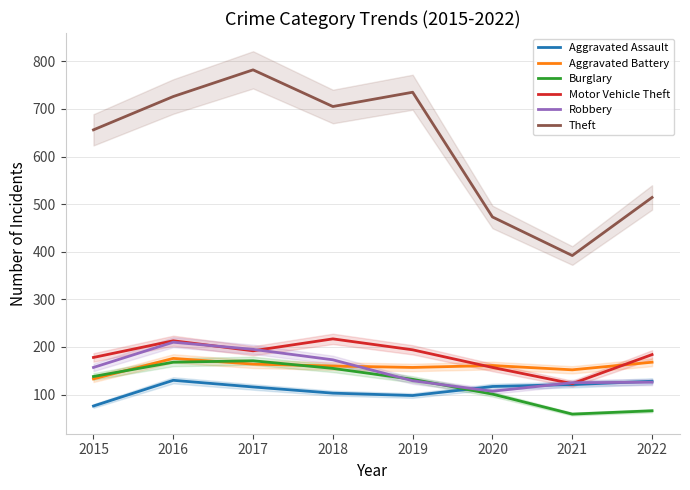

True or false: Theft has more than 2 points higher than both neighbors.

False